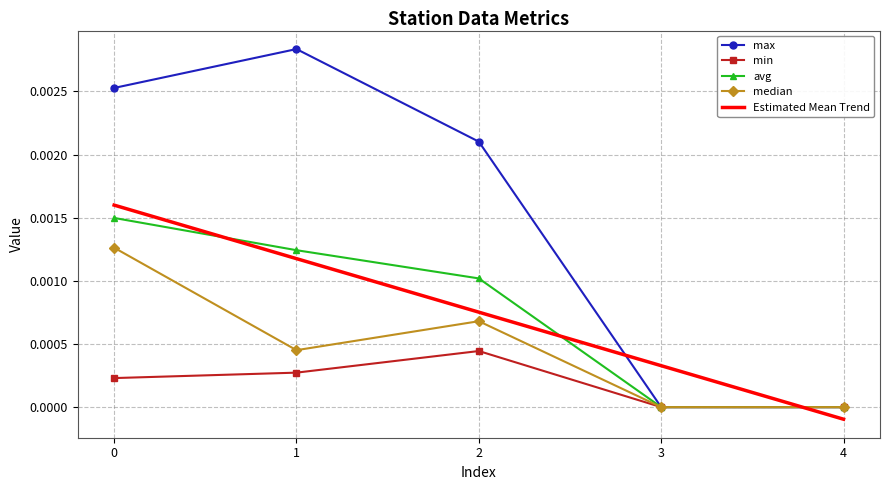

List the series in order of their peak value, lowest first.

min, median, avg, Estimated Mean Trend, max